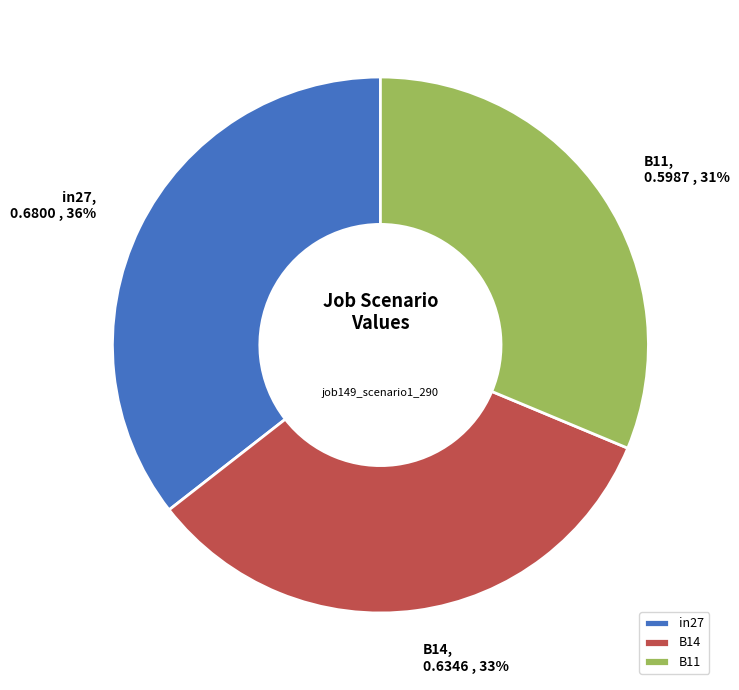

Is the sum of B14 and B11 greater than half?

Yes